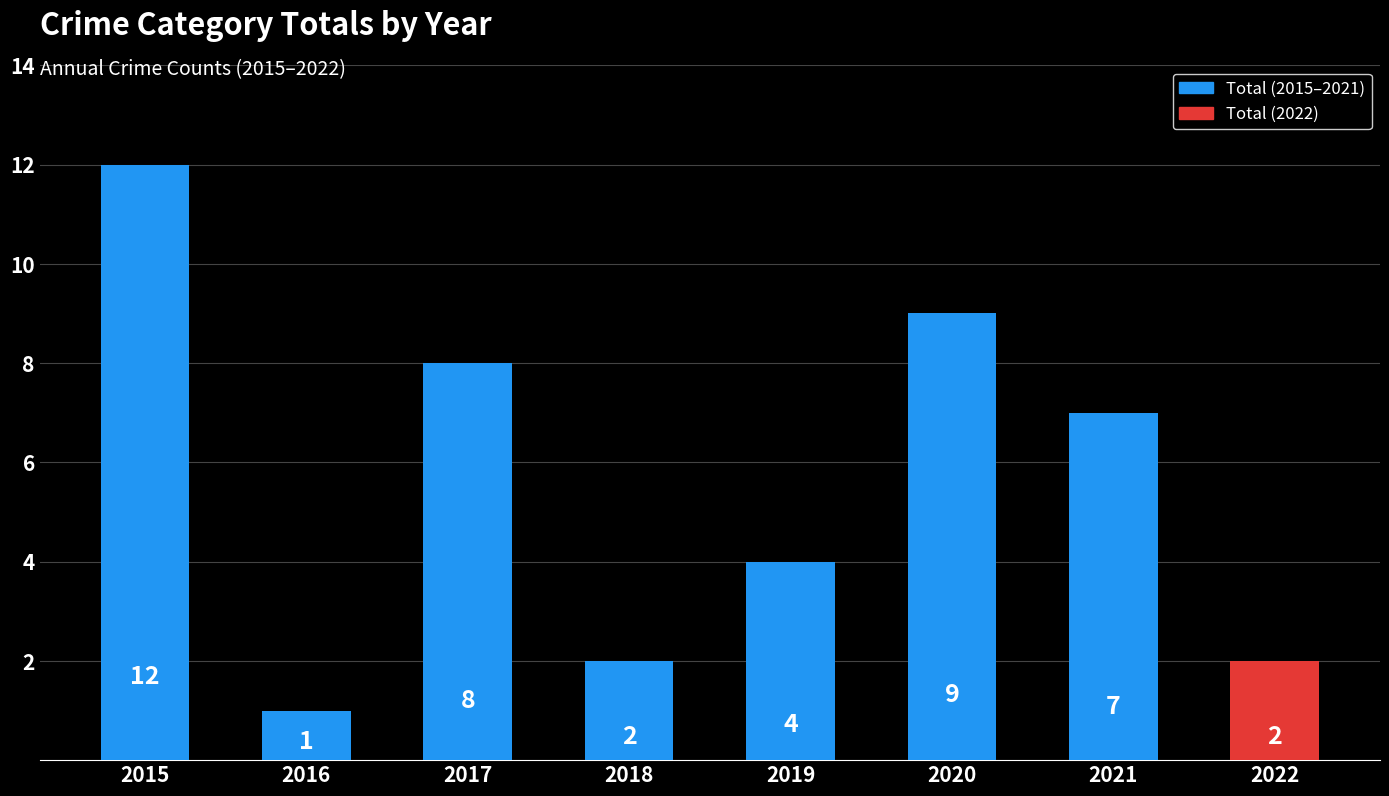

Reading left to right, transcribe all the data shown in this chart.

2015=12	2016=1	2017=8	2018=2	2019=4	2020=9	2021=7	2022=2